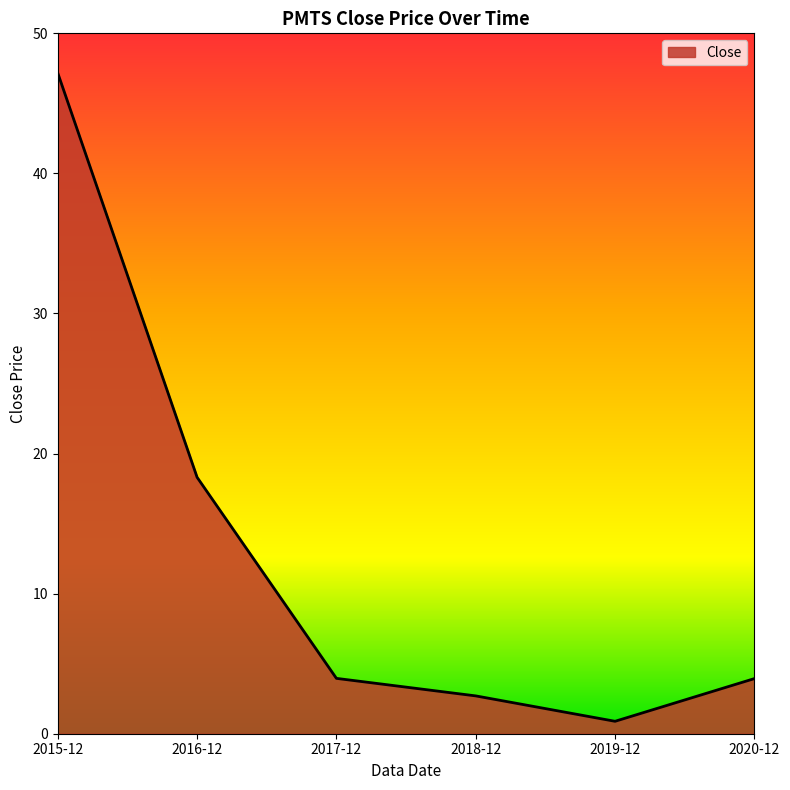

What is the sum of all values?

76.9